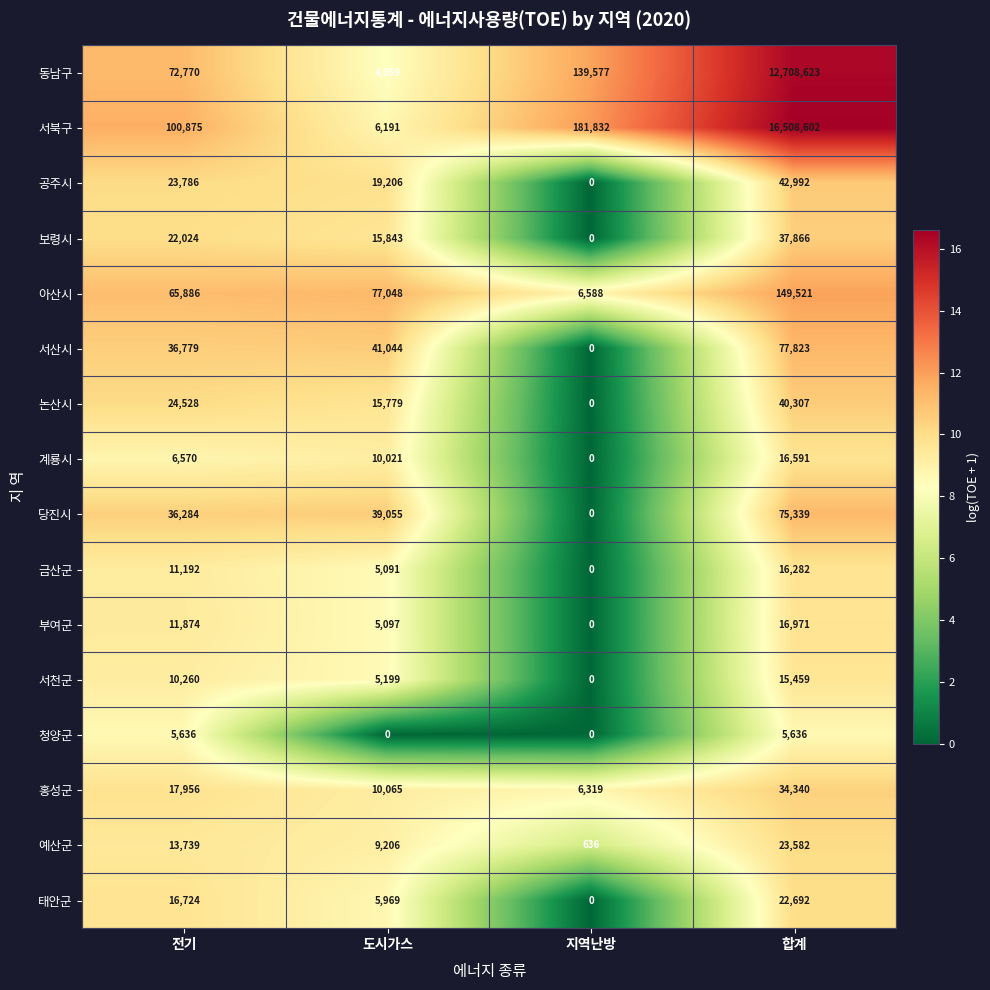

Rank the series by their maximum value, from highest to lowest.

서북구, 동남구, 아산시, 서산시, 당진시, 공주시, 논산시, 보령시, 홍성군, 예산군, 태안군, 부여군, 계룡시, 금산군, 서천군, 청양군